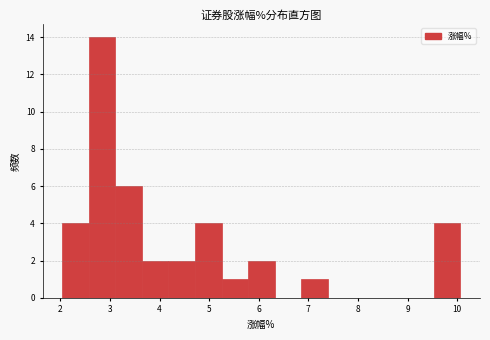

Over which range of the x-axis is the bar tallest?

2.6 to 3.1